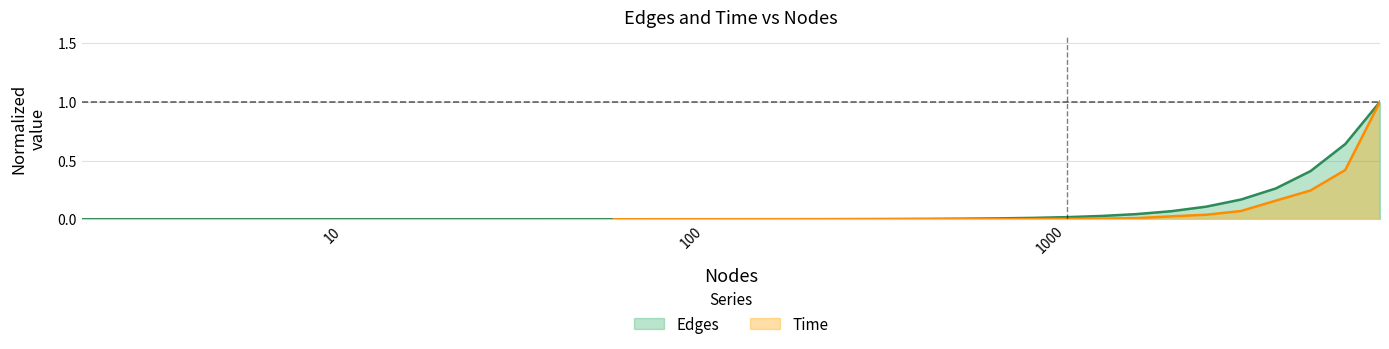

Does the chart have visible grid lines?

Yes